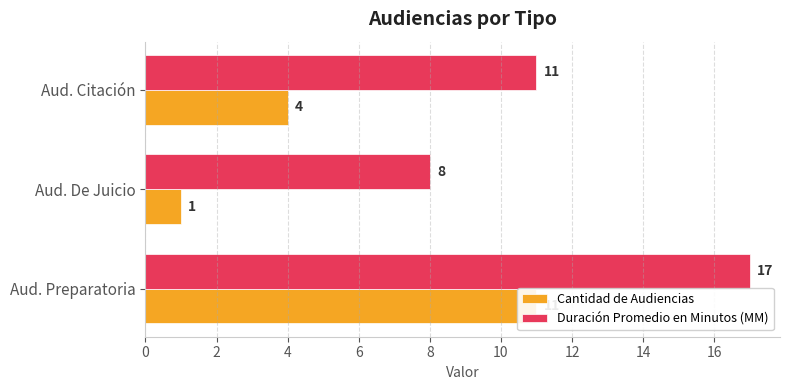

True or false: Cantidad de Audiencias has a value of 11 at Aud. Preparatoria.

True